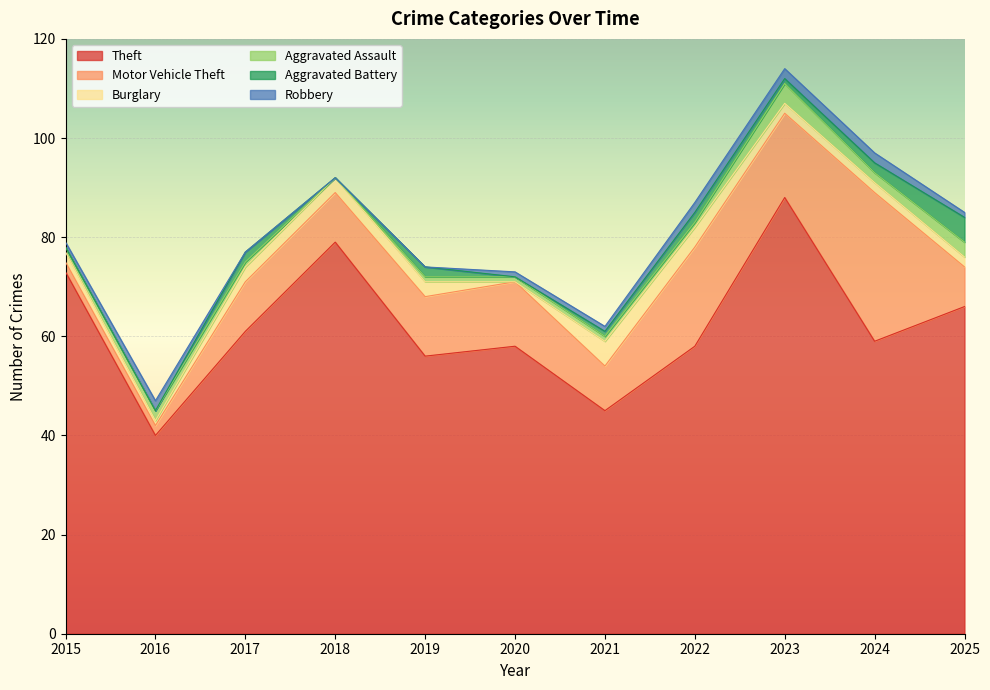

Does the chart display data point markers on the line(s)?

No